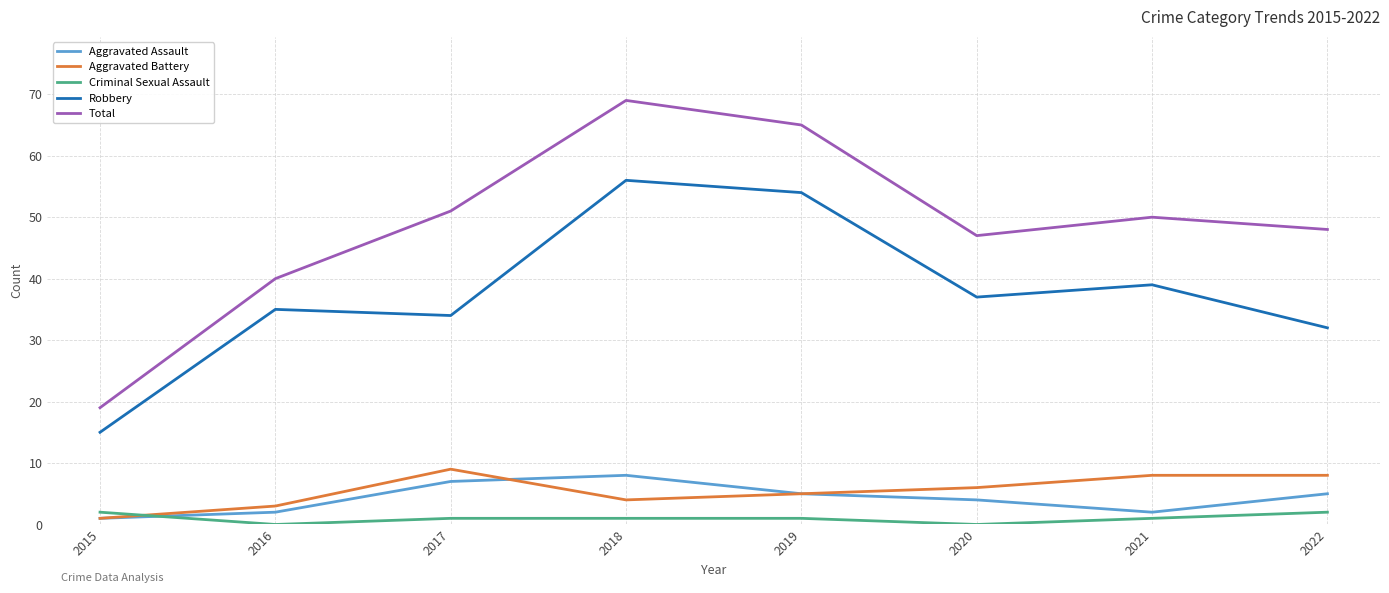

What is the sum of all Criminal Sexual Assault values?

8